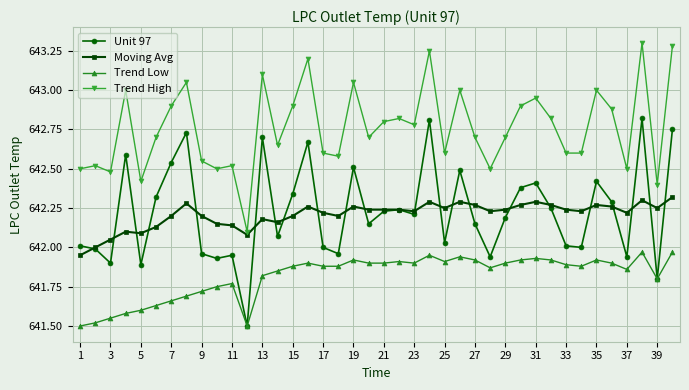

At how many categories does at least one series exceed 641?

40